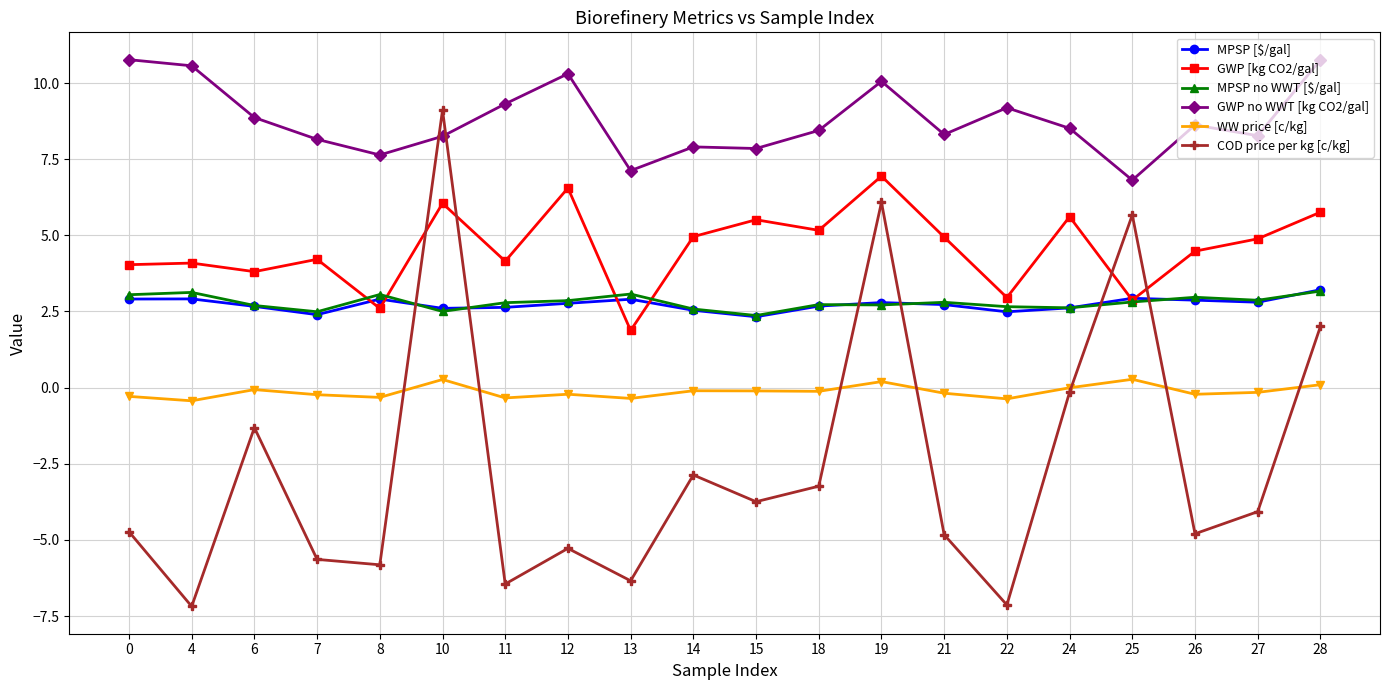

The value of MPSP no WWT [$/gal] at 19 is 1.0. True or false?

False